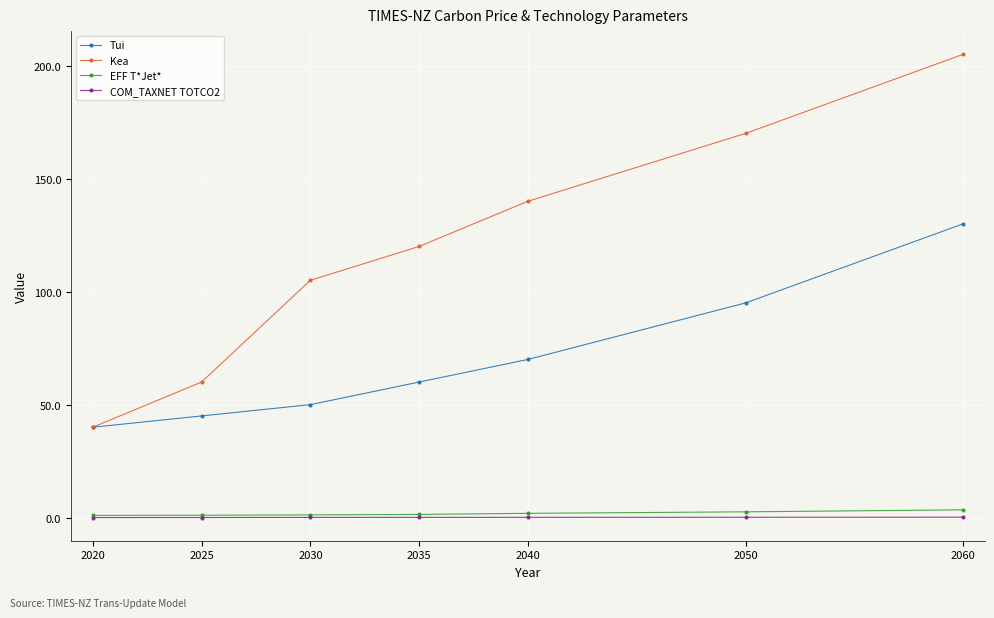

What is the difference between the highest and lowest values at 2030?

104.9